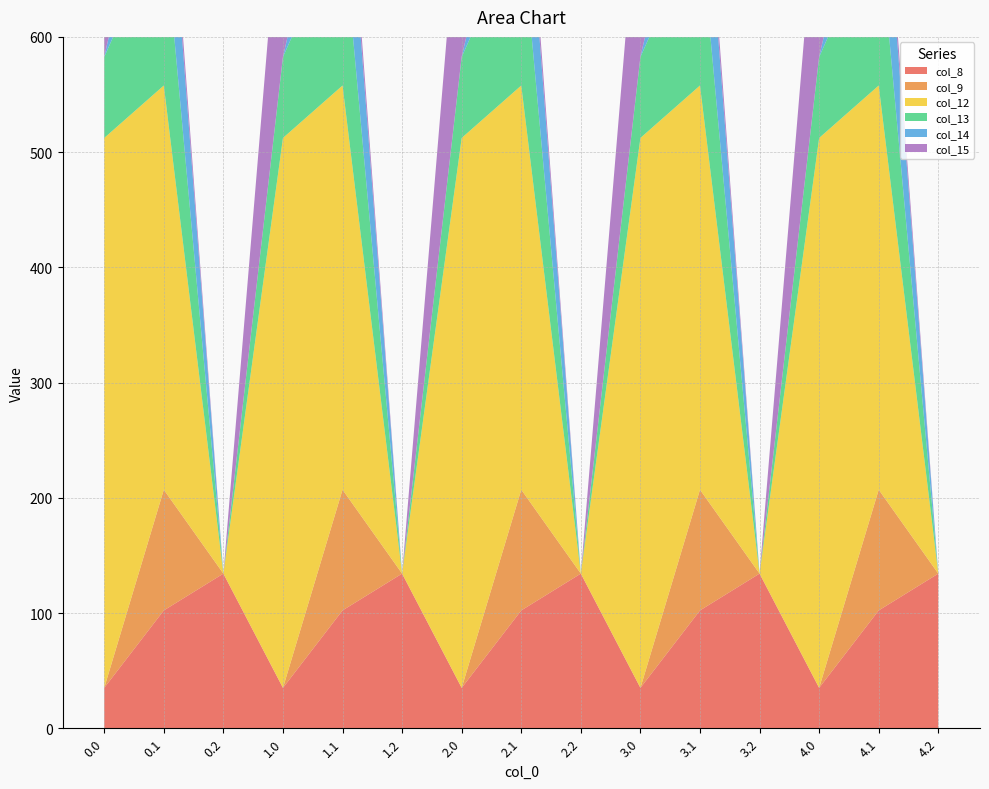

Reading left to right, extract all data points from this chart.

col_8: 0.0=35.0	0.1=102.3	0.2=134.2	1.0=35.0	1.1=102.3	1.2=134.2	2.0=35.0	2.1=102.3	2.2=134.2	3.0=35.0	3.1=102.3	3.2=134.2	4.0=35.0	4.1=102.3	4.2=134.2
col_9: 0.0=0.0	0.1=104.8	0.2=0.0	1.0=0.0	1.1=104.8	1.2=0.0	2.0=0.0	2.1=104.8	2.2=0.0	3.0=0.0	3.1=104.8	3.2=0.0	4.0=0.0	4.1=104.8	4.2=0.0
col_12: 0.0=477.2	0.1=350.8	0.2=0.0	1.0=477.2	1.1=350.8	1.2=0.0	2.0=477.2	2.1=350.8	2.2=0.0	3.0=477.2	3.1=350.8	3.2=0.0	4.0=477.2	4.1=350.8	4.2=0.0
col_13: 0.0=70.2	0.1=141.2	0.2=0.0	1.0=70.2	1.1=141.2	1.2=0.0	2.0=70.2	2.1=141.2	2.2=0.0	3.0=70.2	3.1=141.2	3.2=0.0	4.0=70.2	4.1=141.2	4.2=0.0
col_14: 0.0=0.3	0.1=105.5	0.2=0.0	1.0=0.3	1.1=105.5	1.2=0.0	2.0=0.3	2.1=105.5	2.2=0.0	3.0=0.3	3.1=105.5	3.2=0.0	4.0=0.3	4.1=105.5	4.2=0.0
col_15: 0.0=172.8	0.1=17.3	0.2=0.0	1.0=172.8	1.1=17.3	1.2=0.0	2.0=172.8	2.1=17.3	2.2=0.0	3.0=172.8	3.1=17.3	3.2=0.0	4.0=172.8	4.1=17.3	4.2=0.0